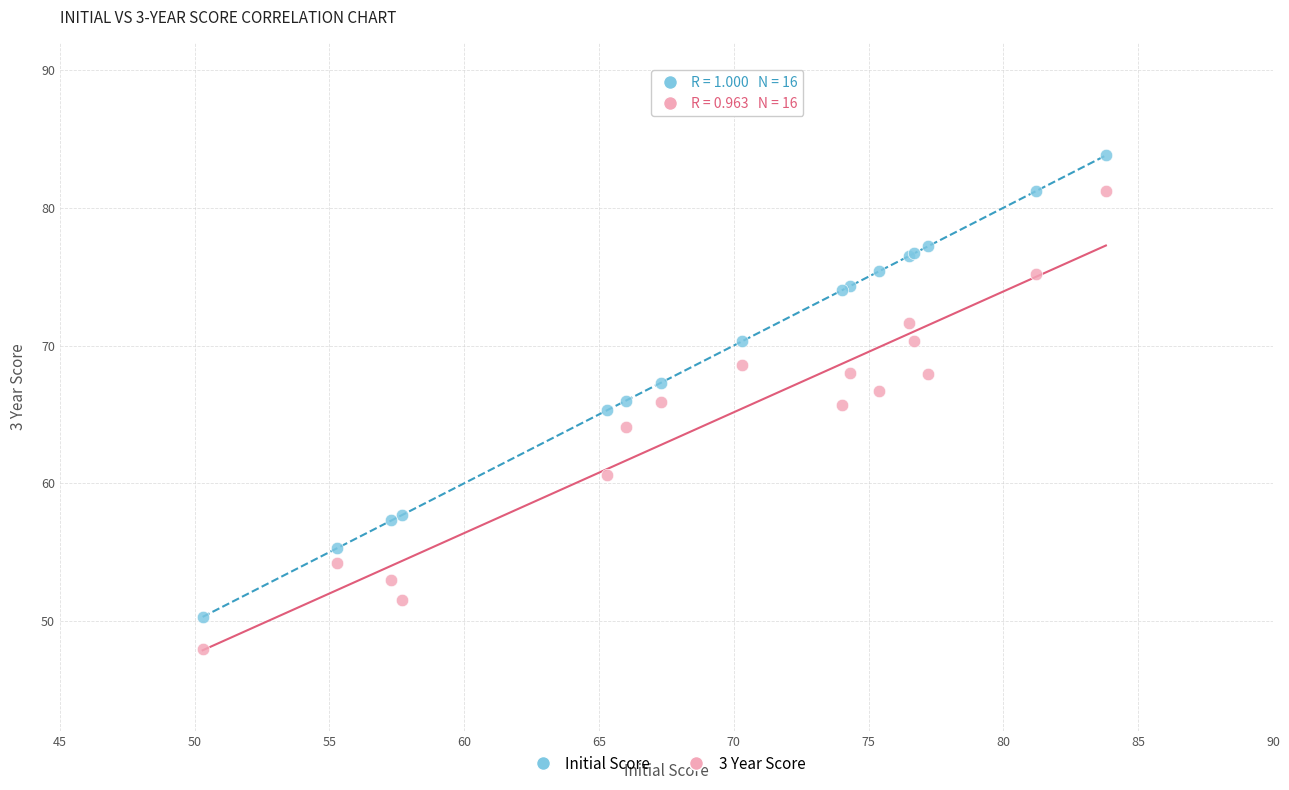

Which series has the widest spread of Y values?

Initial Score